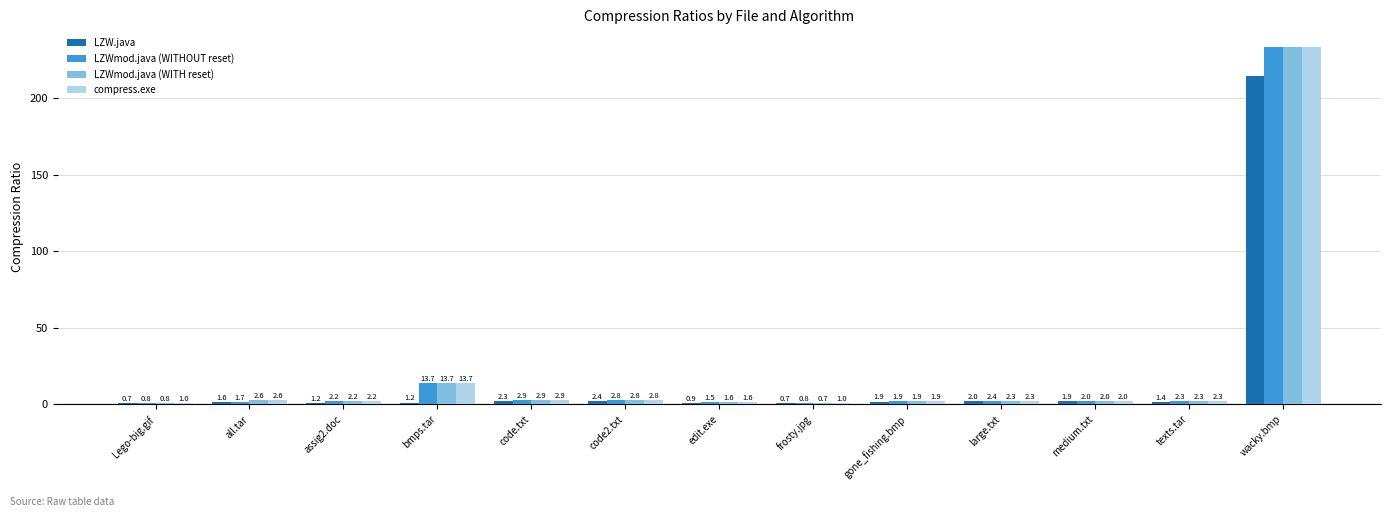

What is the approximate value of LZWmod.java (WITHOUT reset) at bmps.tar?

13.7